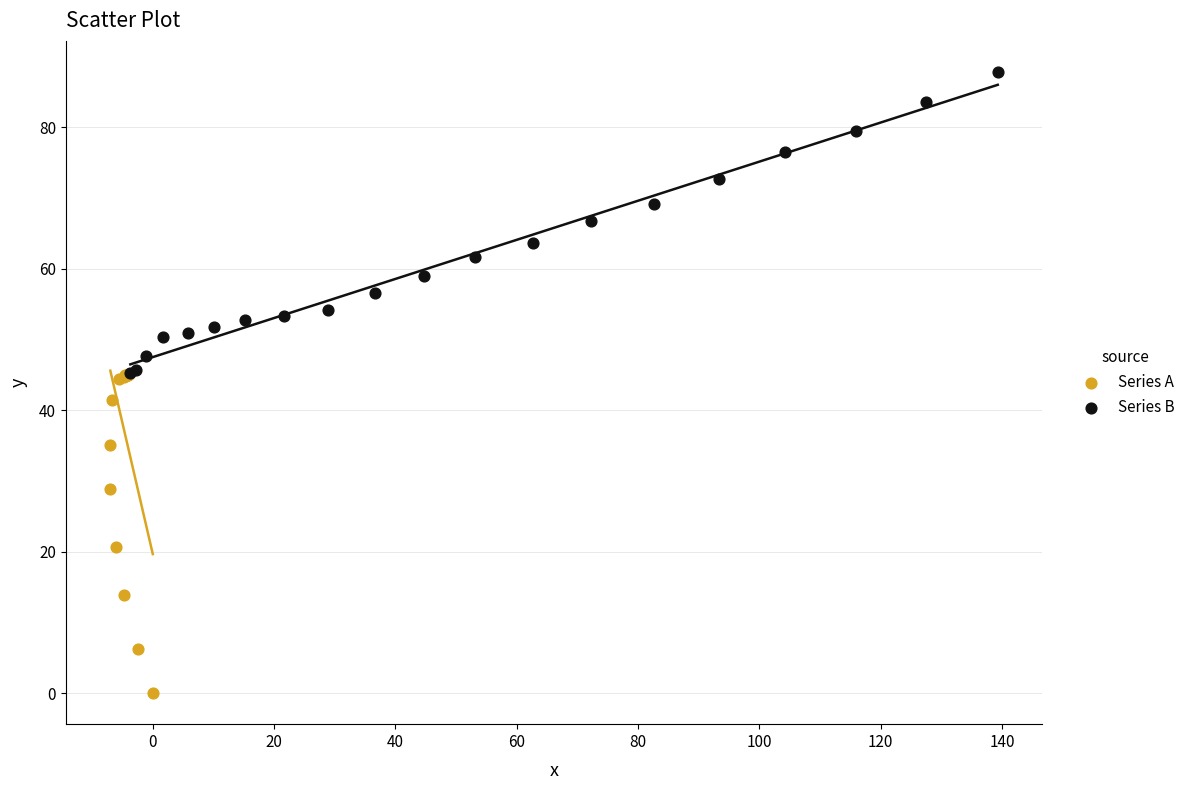

Which series contains the highest Y value?

Series B